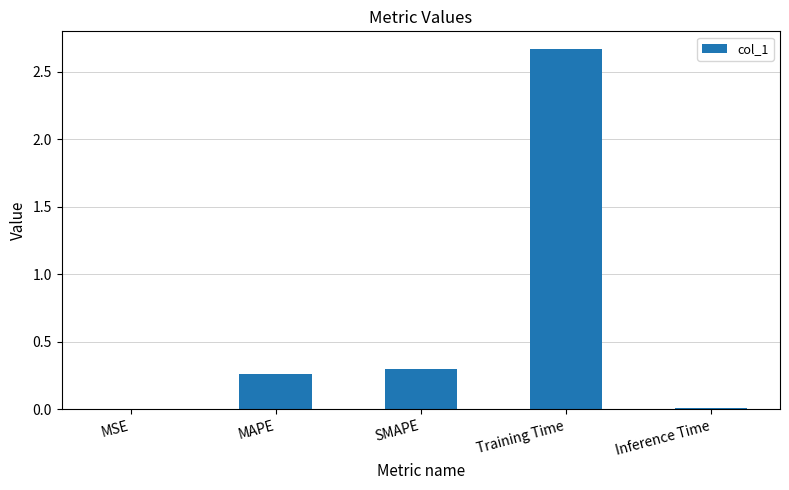

What is the sum of all values?

3.2